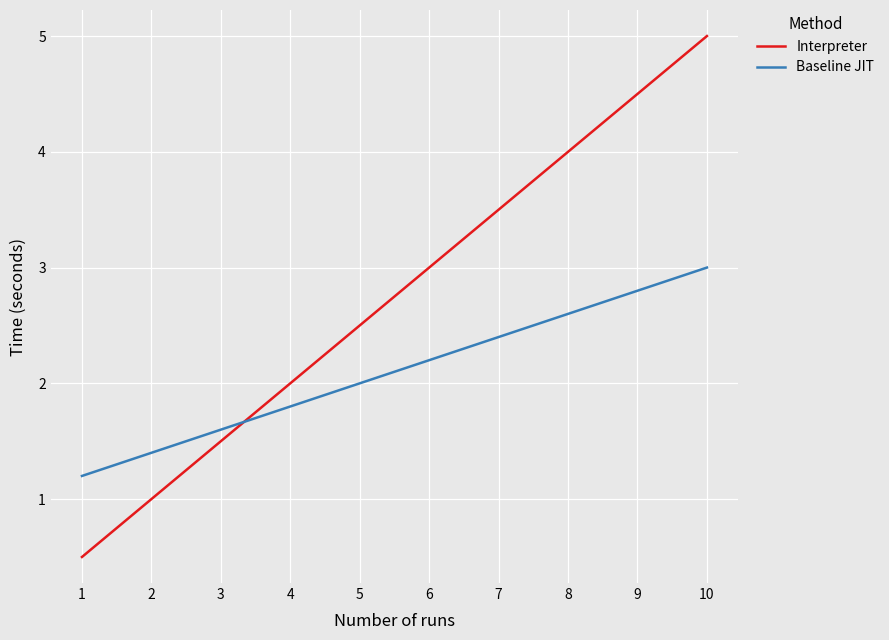

Reading left to right, extract all data points from this chart.

Interpreter: 1=0.5	2=1.0	3=1.5	4=2.0	5=2.5	6=3.0	7=3.5	8=4.0	9=4.5	10=5.0
Baseline JIT: 1=1.2	2=1.4	3=1.6	4=1.8	5=2.0	6=2.2	7=2.4	8=2.6	9=2.8	10=3.0